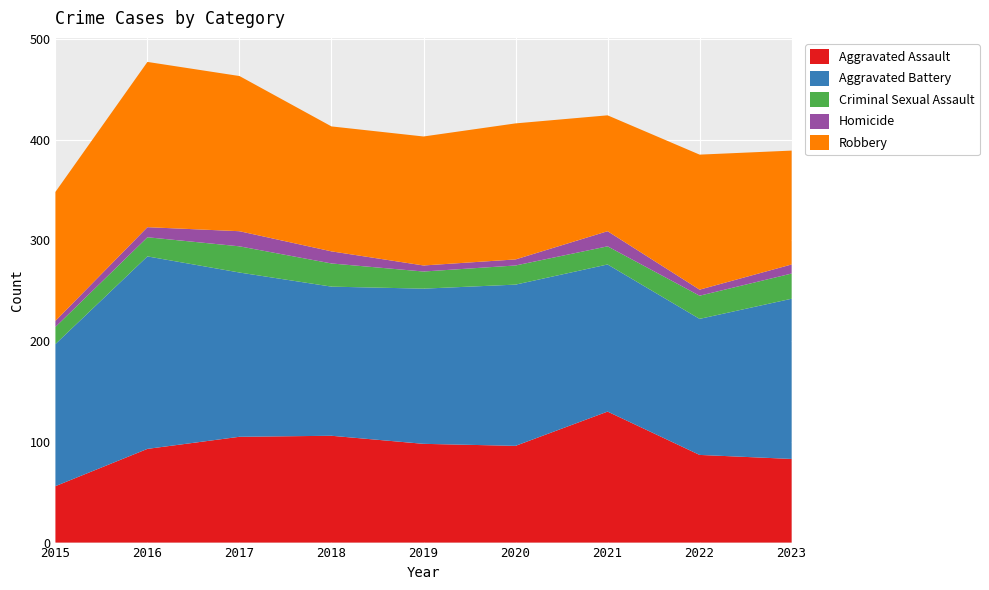

Reading left to right, what are all the values shown in this chart?

Aggravated Assault: 56	93	105	106	98	96	130	87	83
Aggravated Battery: 141	191	163	148	154	160	146	135	159
Criminal Sexual Assault: 17	19	26	23	17	19	18	23	25
Homicide: 6	10	15	12	6	6	15	6	9
Robbery: 128	164	154	124	128	135	115	134	113